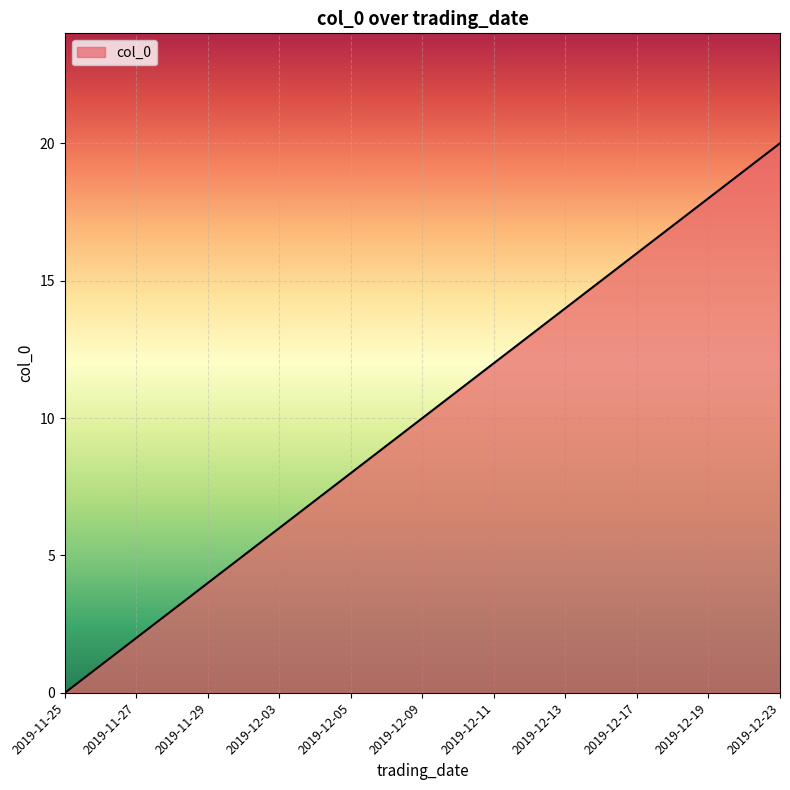

How many positive values are there?

20